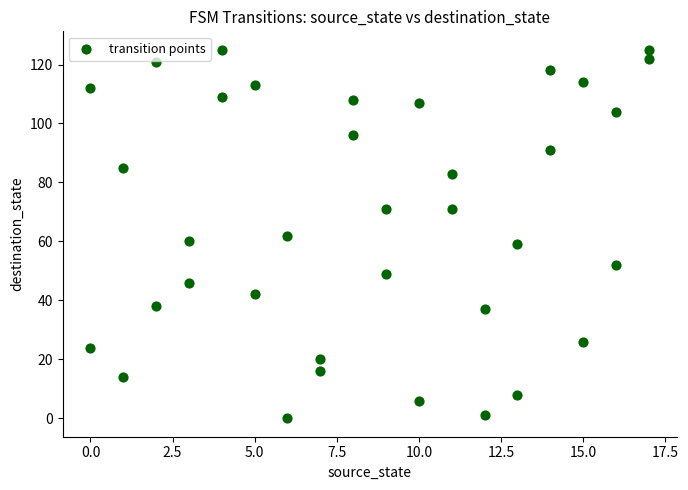

What is the range of X values (max minus min)?

17